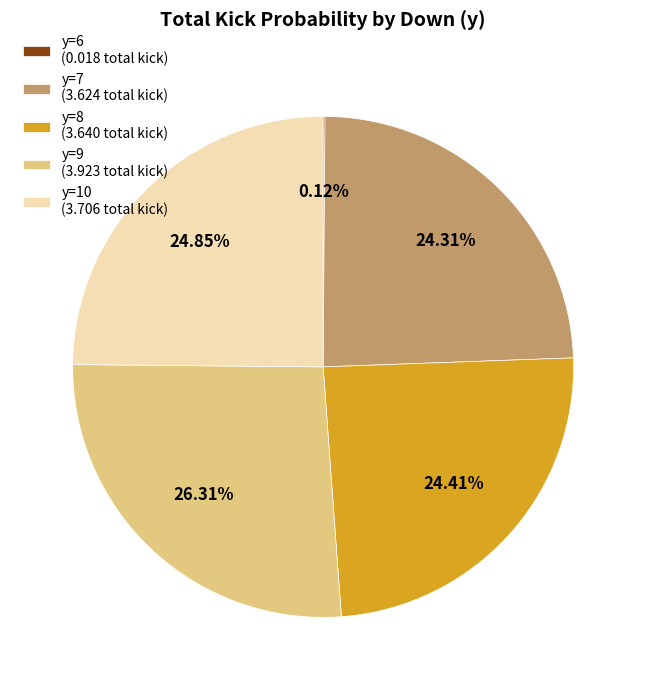

Approximately how many times larger is the value at y=8 (3.640 total kick) compared to y=10 (3.706 total kick)?

1.0